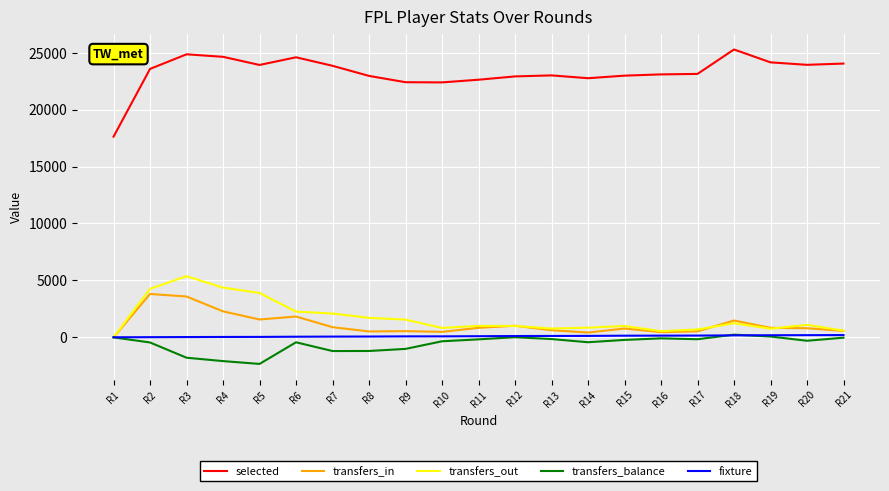

True or false: transfers_balance and selected intersect in this chart.

False